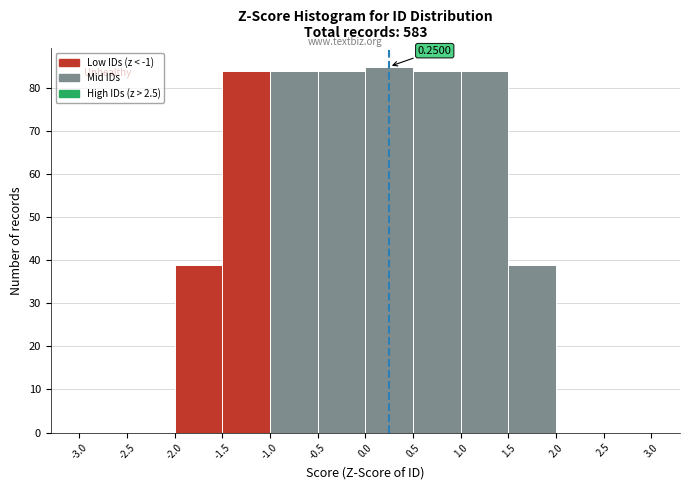

Which range on the x-axis has the tallest bar?

0.0 to 0.5